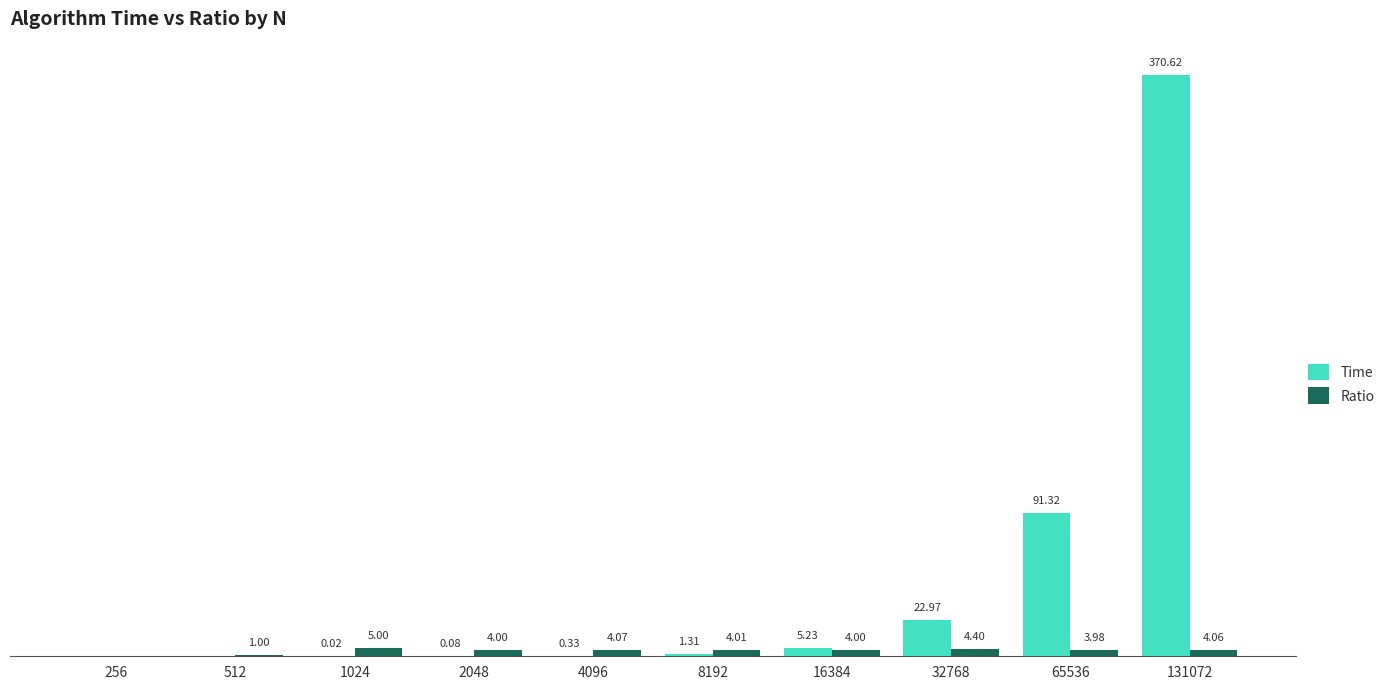

Between 256 and 131072, which series saw the biggest shift?

Time